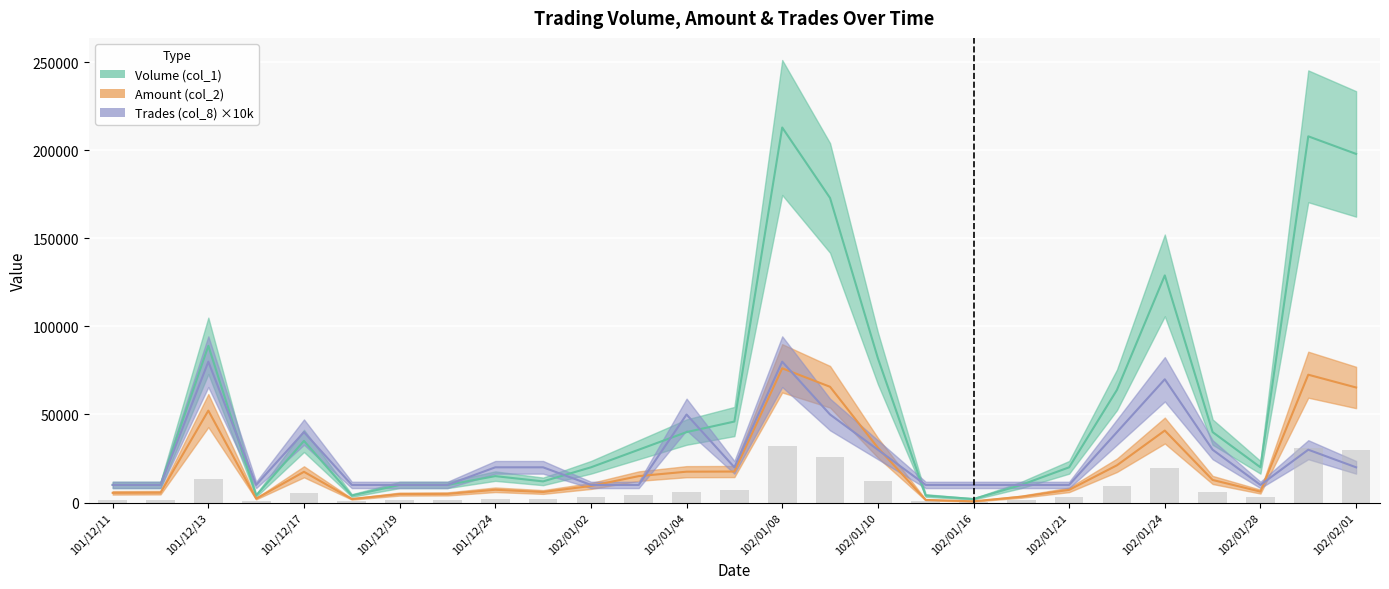

What is the difference between the highest and lowest values at 102/01/29?

178000